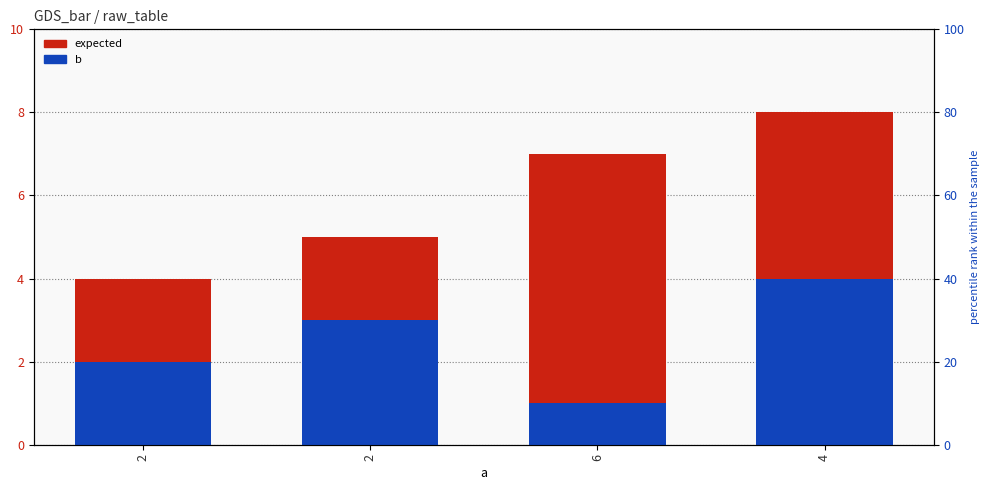

What is the sum of the expected values at 2 and 6?

11